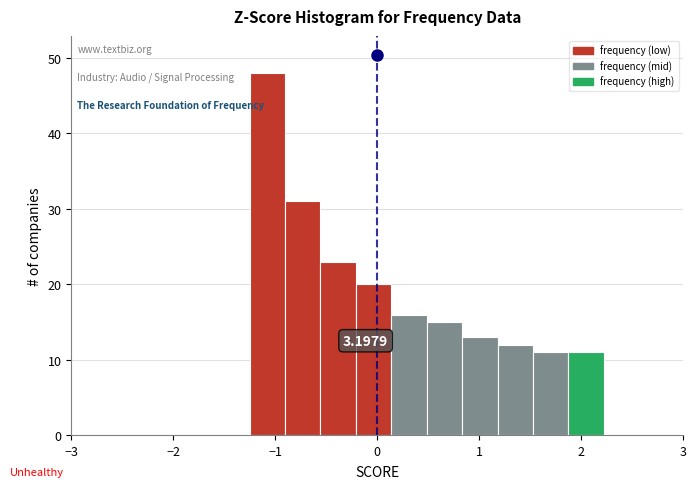

Around what value on the x-axis is the tallest bar? Give the approximate position of its centre, as read against the axis.

-1.1